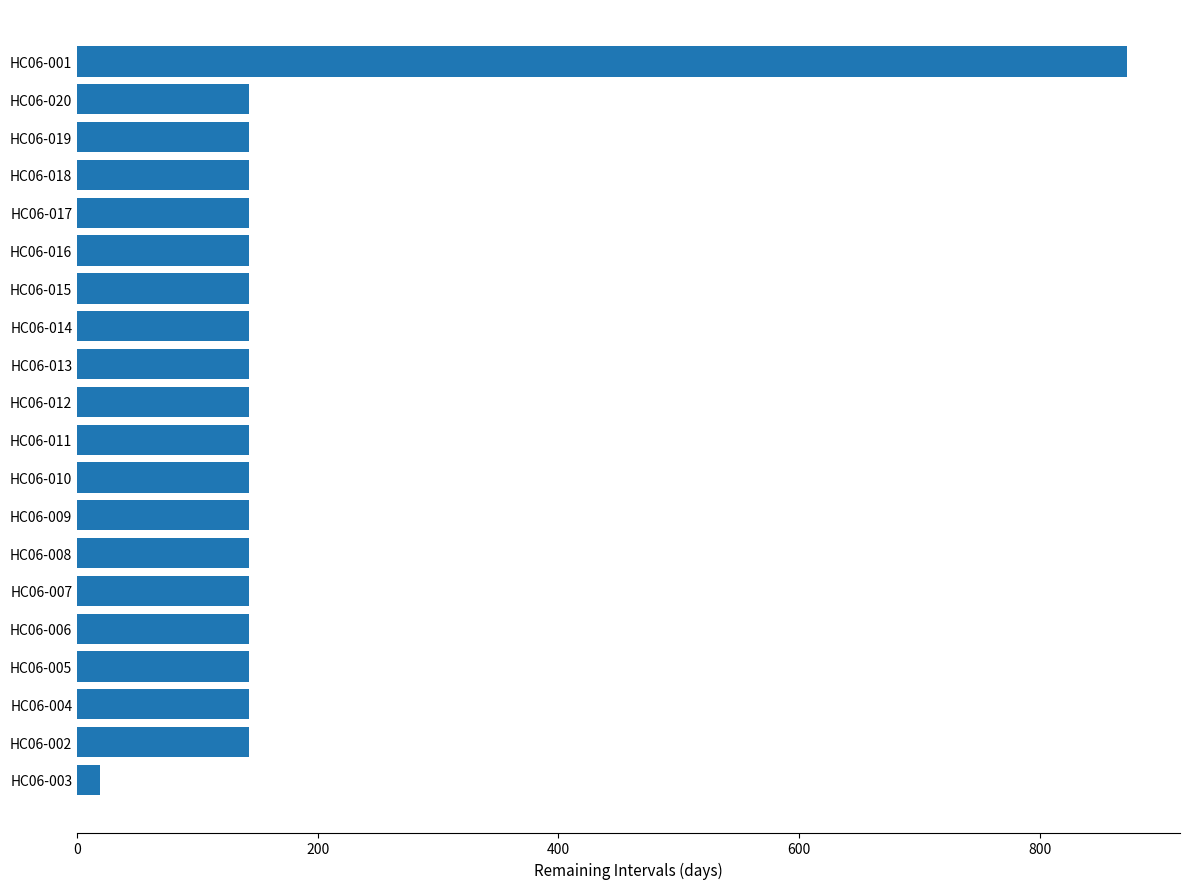

What is the maximum value shown in the chart?

873